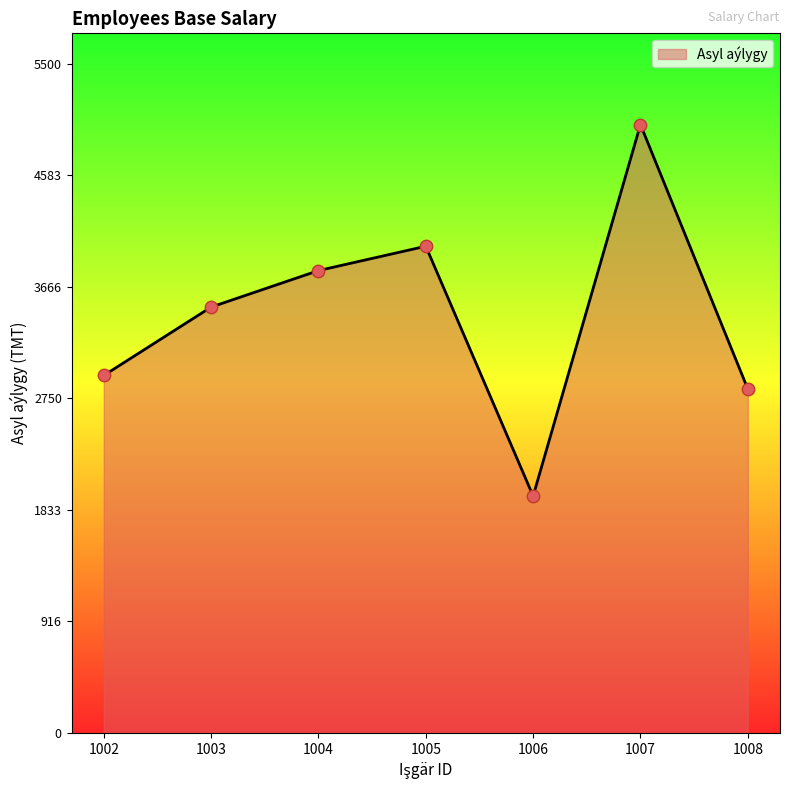

Between 1008 and 1005, which is larger?

1005